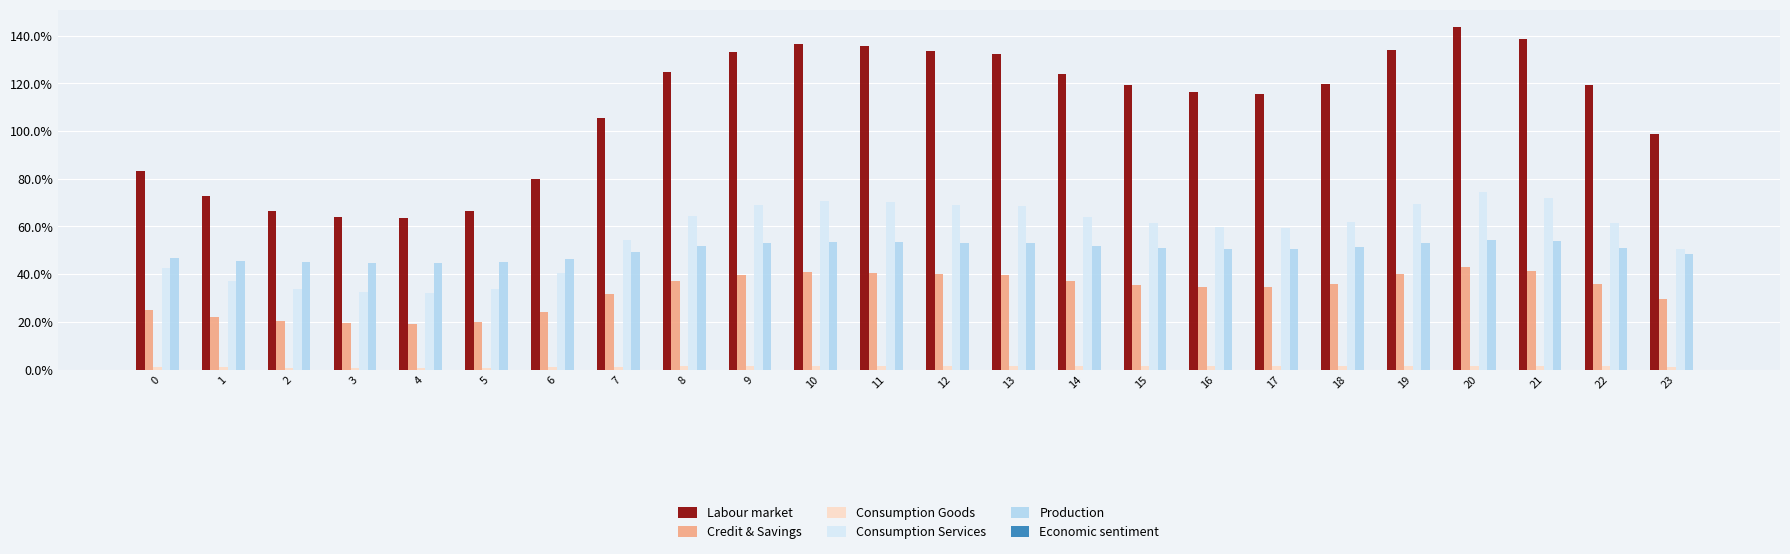

Which series has the widest spread of values?

Labour market